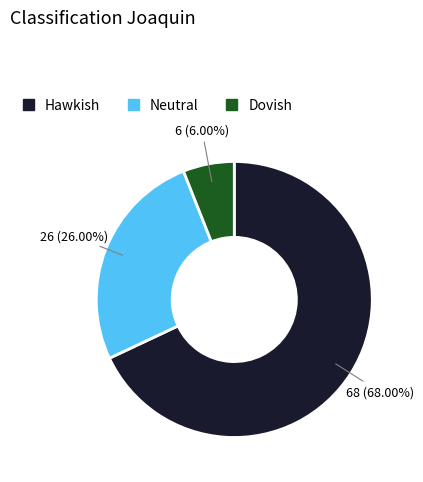

Count the number of slices in the pie.

3